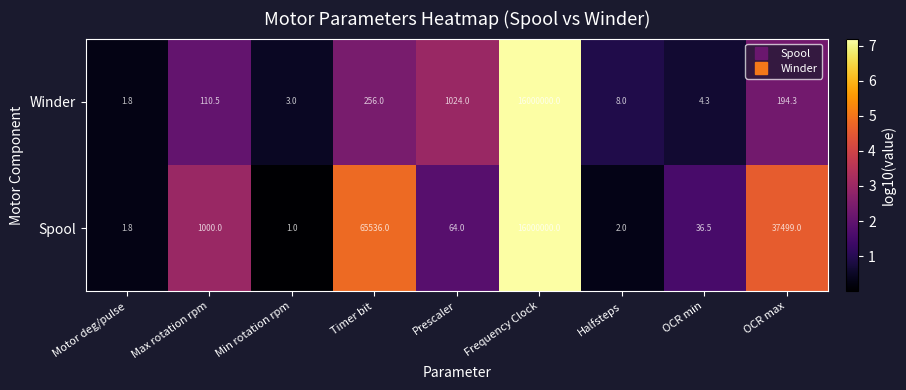

At which category is the sum across all series the highest?

Frequency Clock